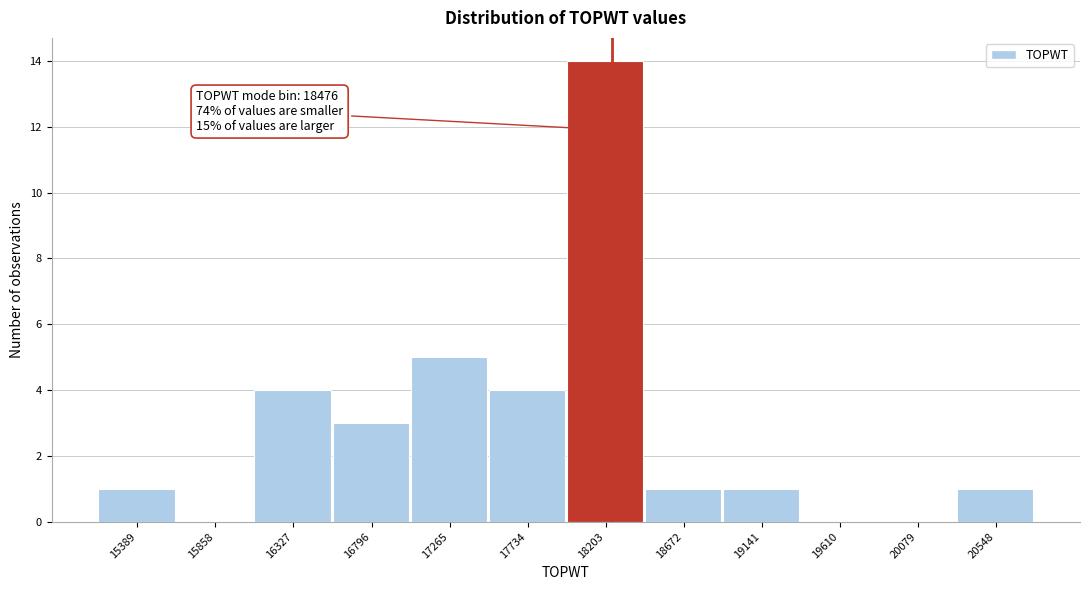

Reading left to right, what are all the values shown in this chart?

15389=1	15858=0	16327=4	16796=3	17265=5	17734=4	18203=14	18672=1	19141=1	19610=0	20079=0	20548=1